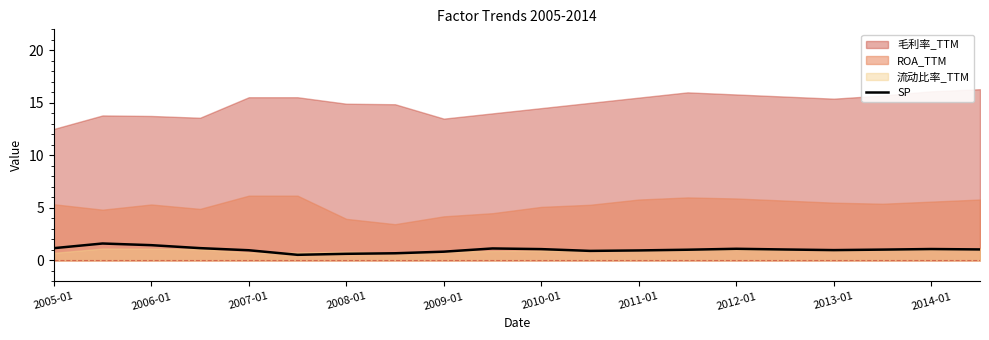

Count the number of categories in the chart.

20